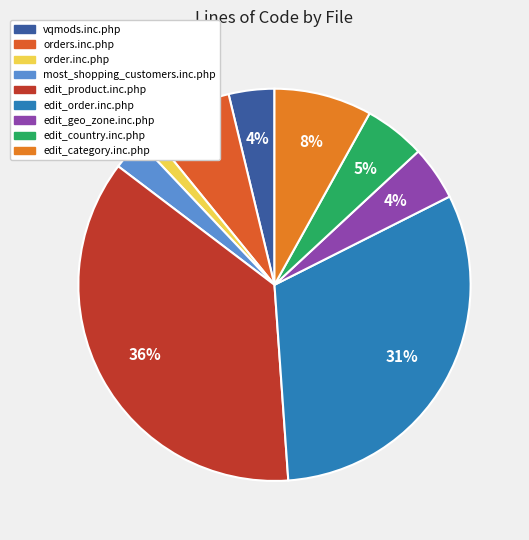

To the nearest percent, what is the combined percentage of vqmods.inc.php and orders.inc.php?

11%